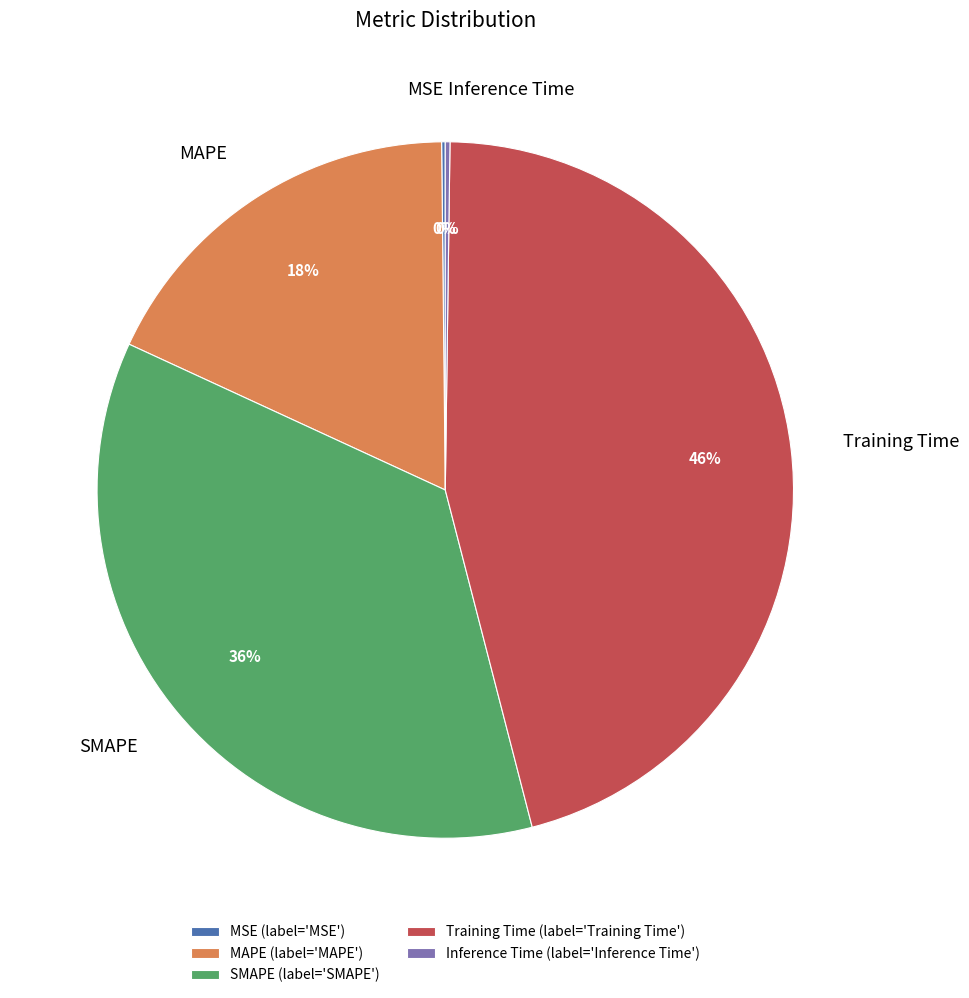

Do Training Time and SMAPE together represent more than half of the pie?

Yes